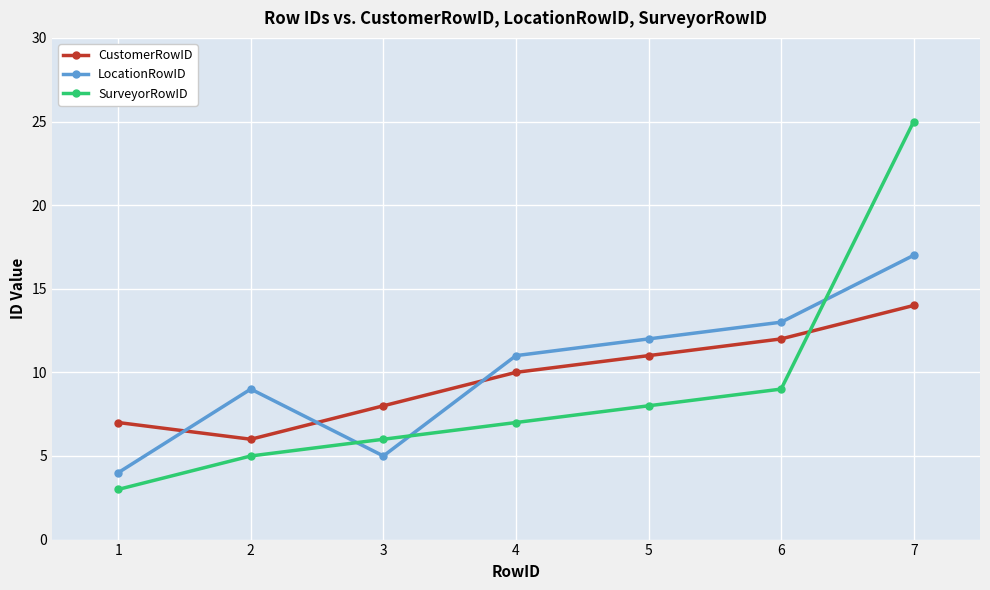

What is the difference between the maximum and minimum values in the CustomerRowID series?

8